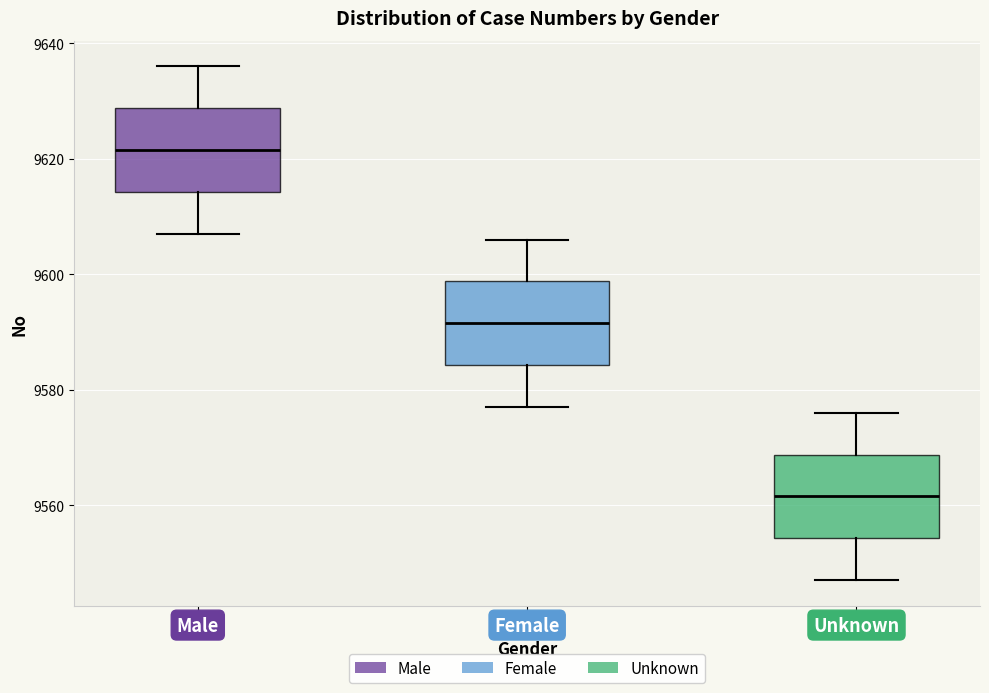

Reading left to right, read every box against the y-axis: the position of its median line, the range the box covers, and the ends of its whiskers. The values are not printed on the chart, so give them approximately, as read against the axis.

Male: median 9622, box 9614 to 9628, whiskers 9608 to 9636
Female: median 9592, box 9584 to 9598, whiskers 9578 to 9606
Unknown: median 9562, box 9554 to 9568, whiskers 9548 to 9576